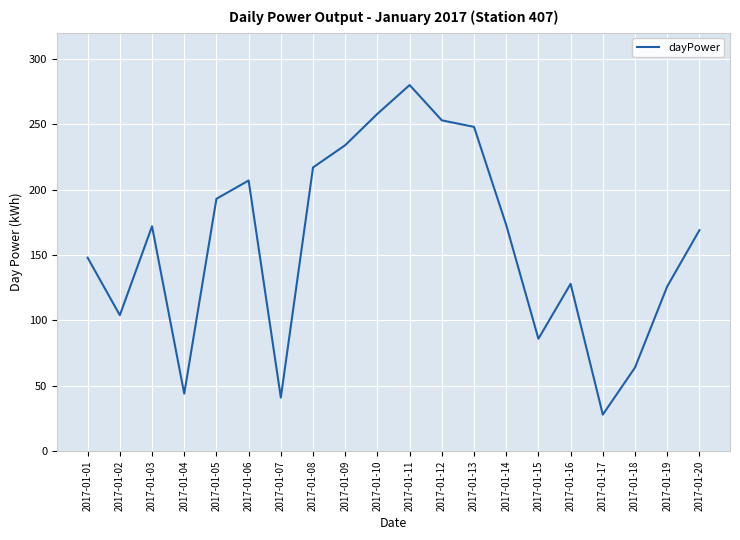

Is it true that the value at 2017-01-10 is 258?

True